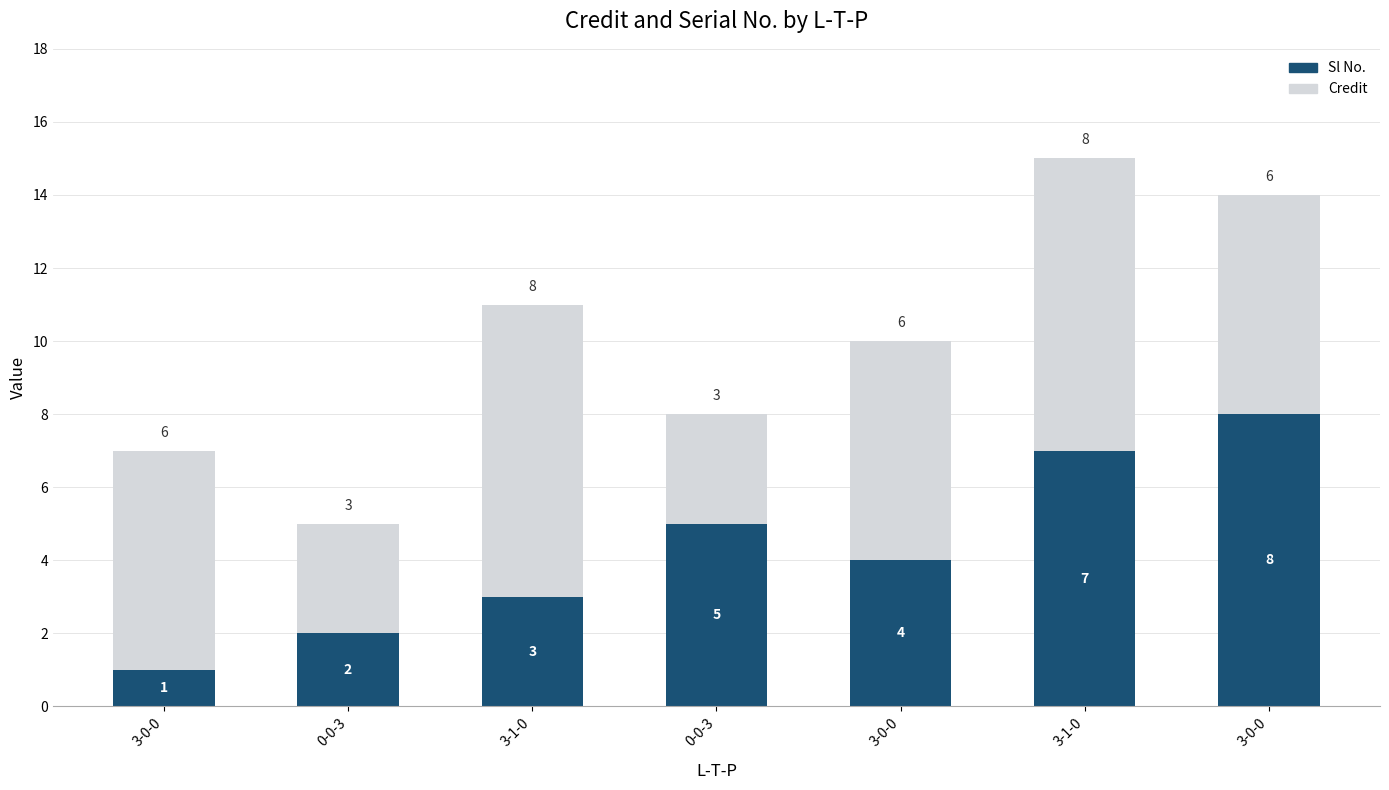

How many bars are there in total?

7